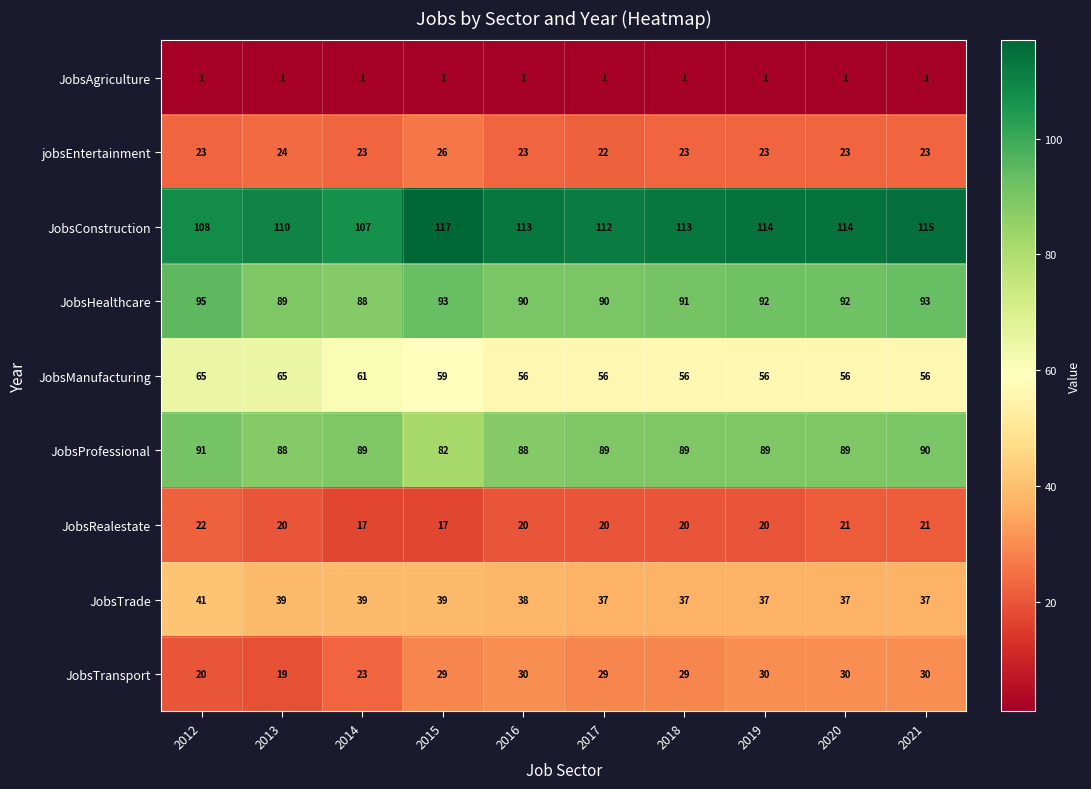

Which series changed the most between 2013 and 2017?

JobsTransport